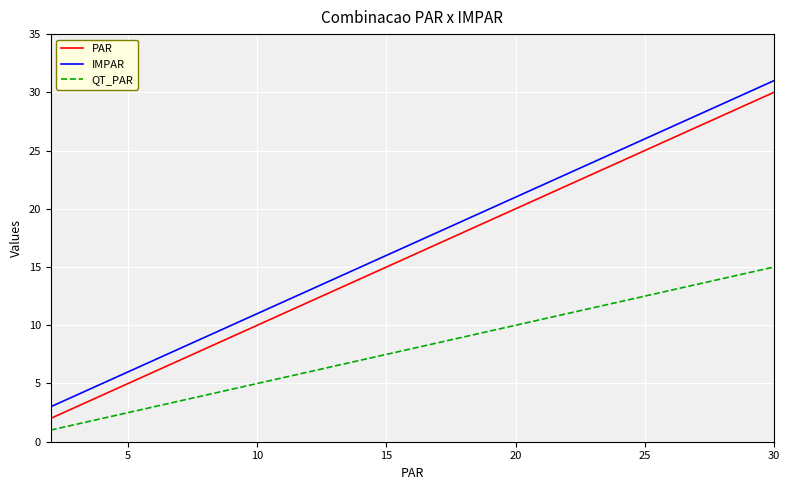

Which series has the largest total across all categories?

IMPAR